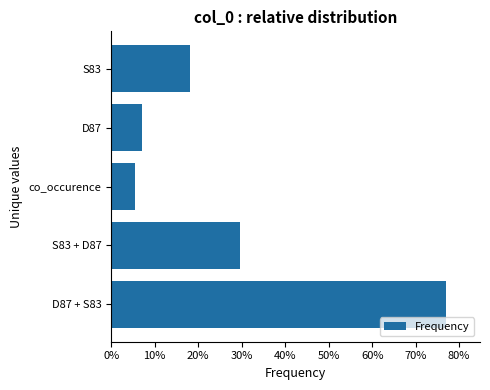

Reading top to bottom, what are all the values shown in this chart?

S83=18.2	D87=7.0	co_occurence=5.4	S83 + D87=29.6	D87 + S83=77.1